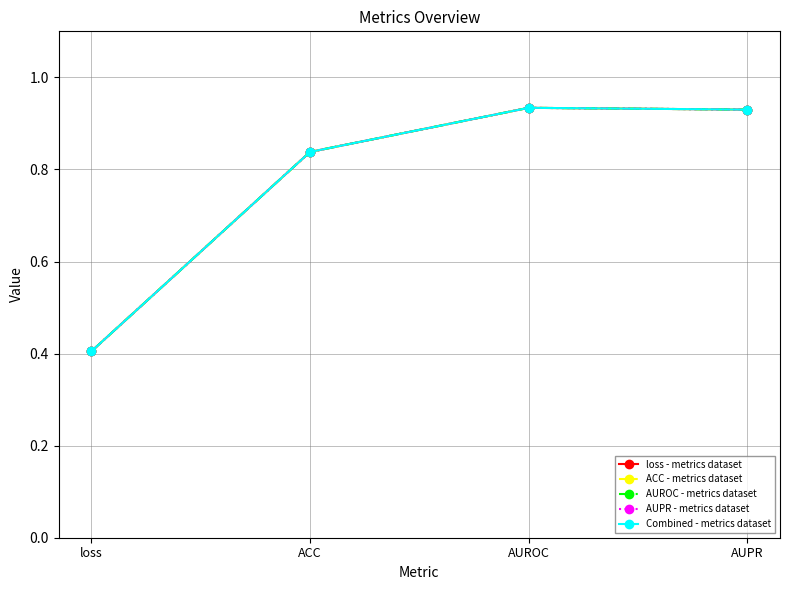

What is the value of the Combined - metrics dataset point at the 2nd from the left?

0.8